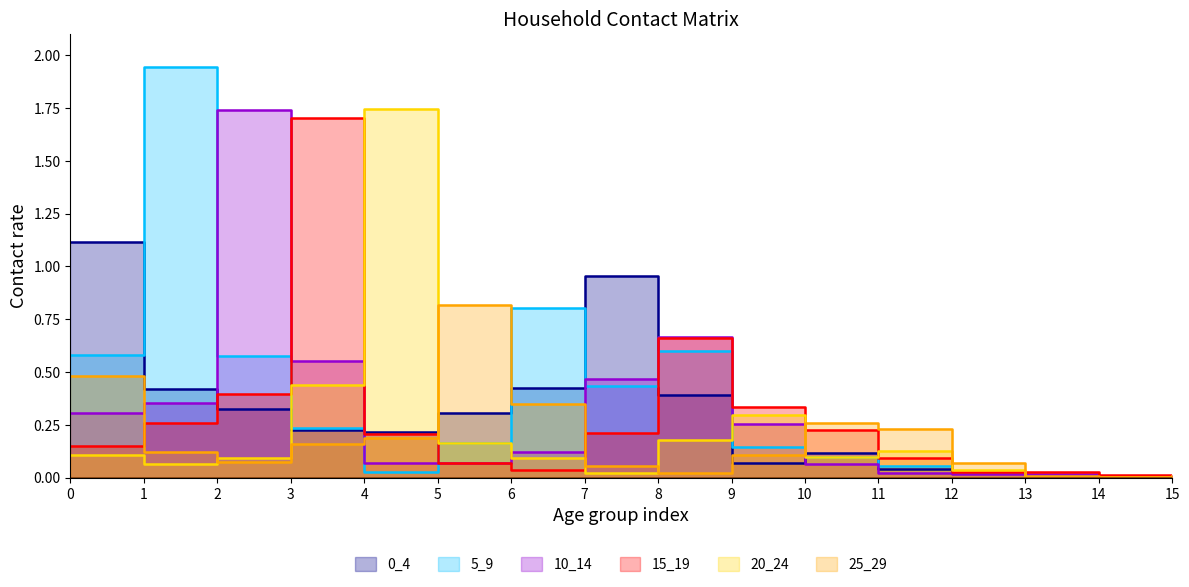

Where is the first local maximum for 5_9?

1